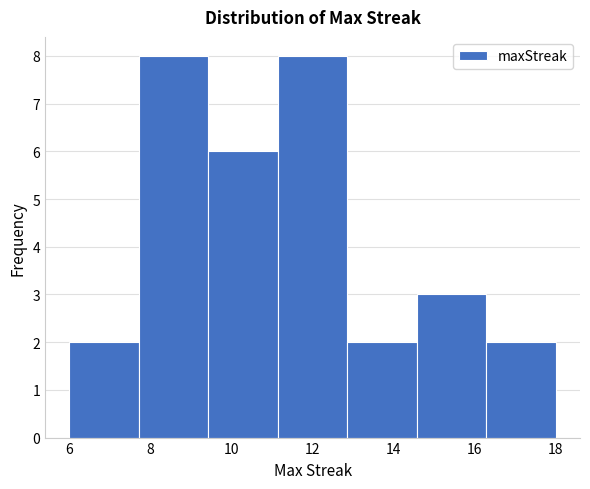

Reading left to right, list every bar in this chart as the range it spans on the x-axis followed by its height. Neither the bar edges nor the heights are printed on the chart, so give them approximately, as read against the axes.

6.0 to 7.8: 2
7.8 to 9.4: 8
9.4 to 11.2: 6
11.2 to 12.8: 8
12.8 to 14.6: 2
14.6 to 16.2: 3
16.2 to 18.0: 2